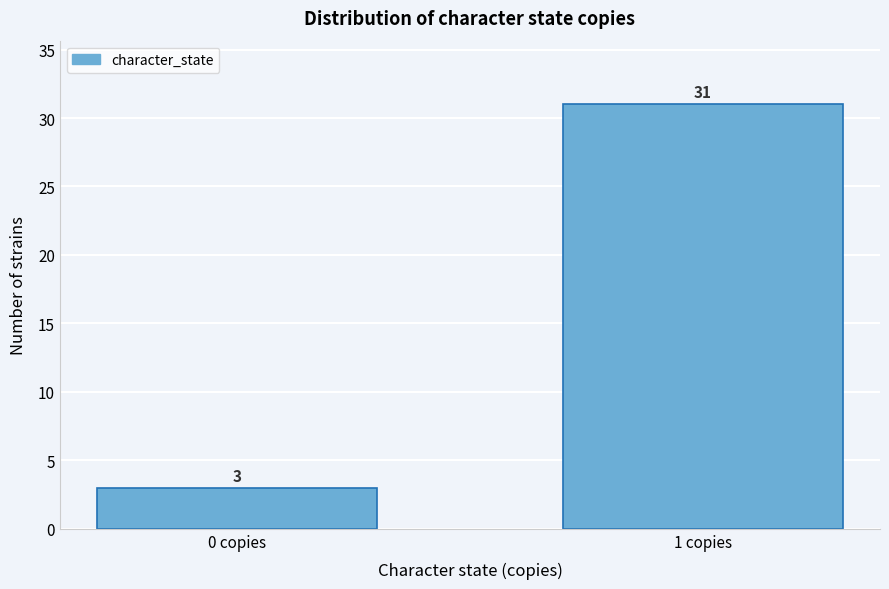

Reading left to right, list all the values displayed in this chart.

3	31